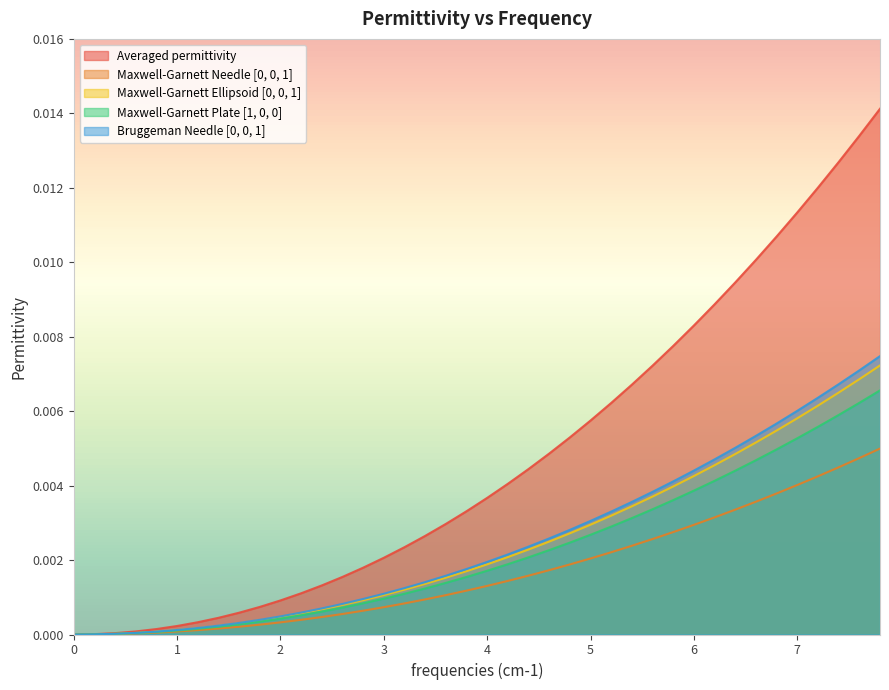

True or false: Bruggeman Needle [0, 0, 1] has a value of 0.0 at 1.

True